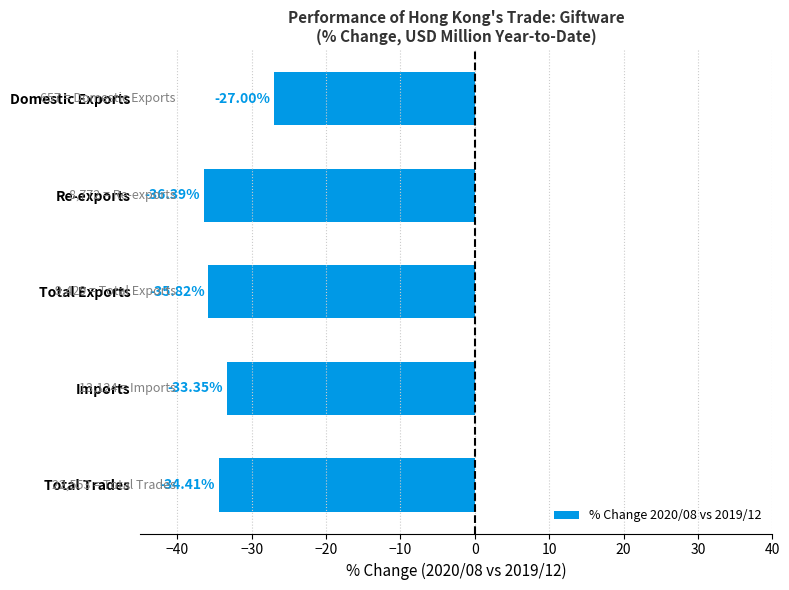

What is the sum of the values at Re-exports and Domestic Exports?

-63.4